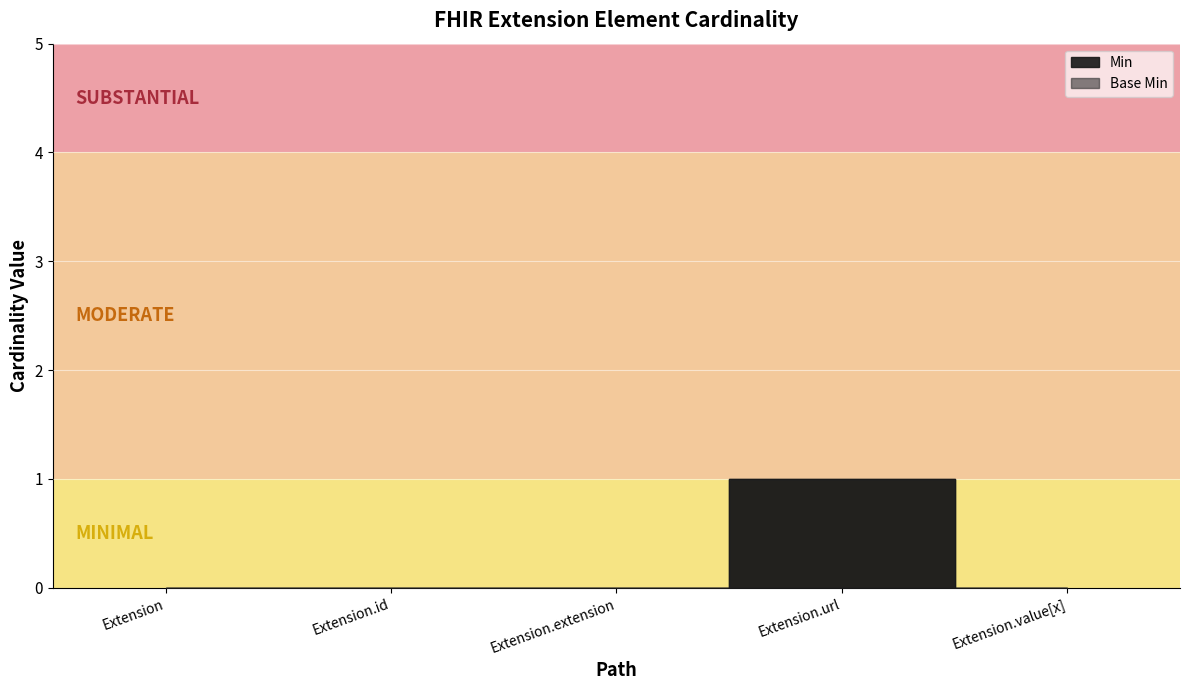

The value of Min at Extension is 0. True or false?

False